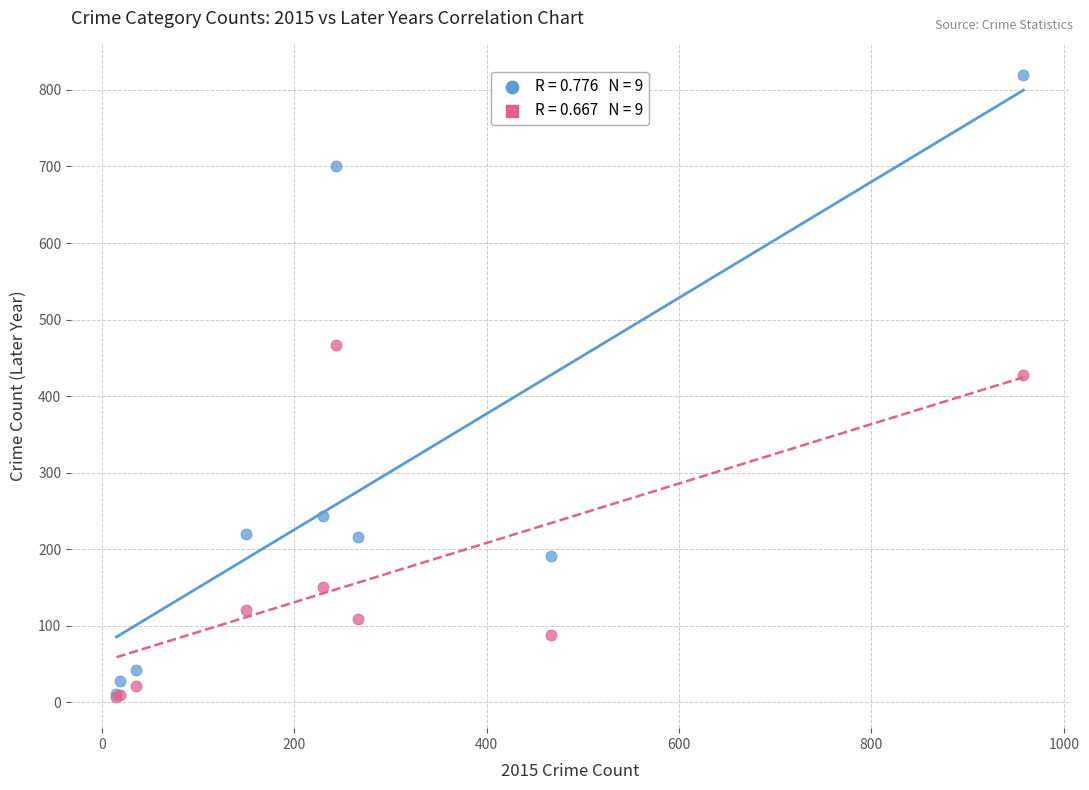

Across all series, what Y value is closest to 413?

428